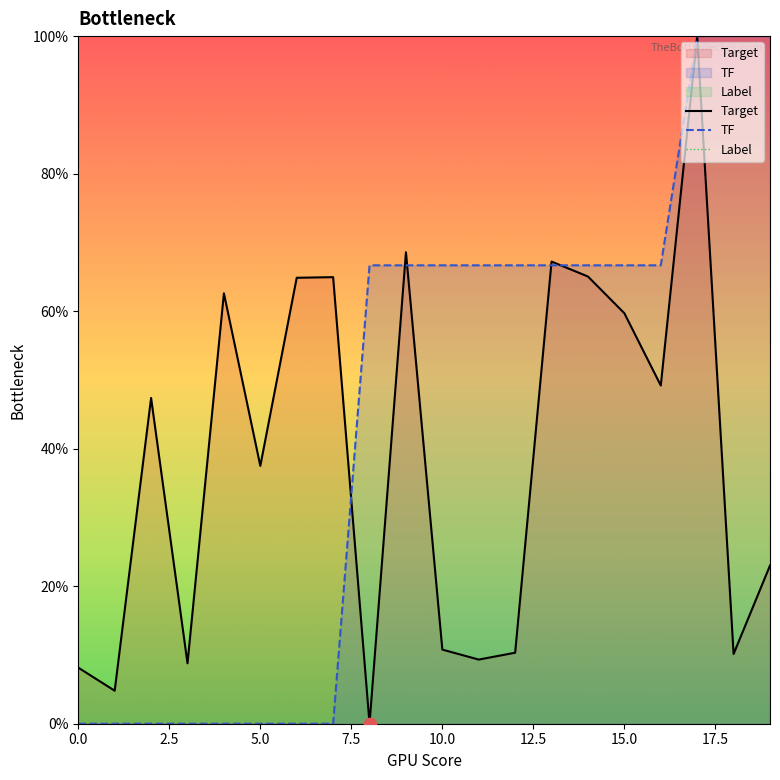

Is the value of Label at 13 greater than the value of TF at 20.0?

No